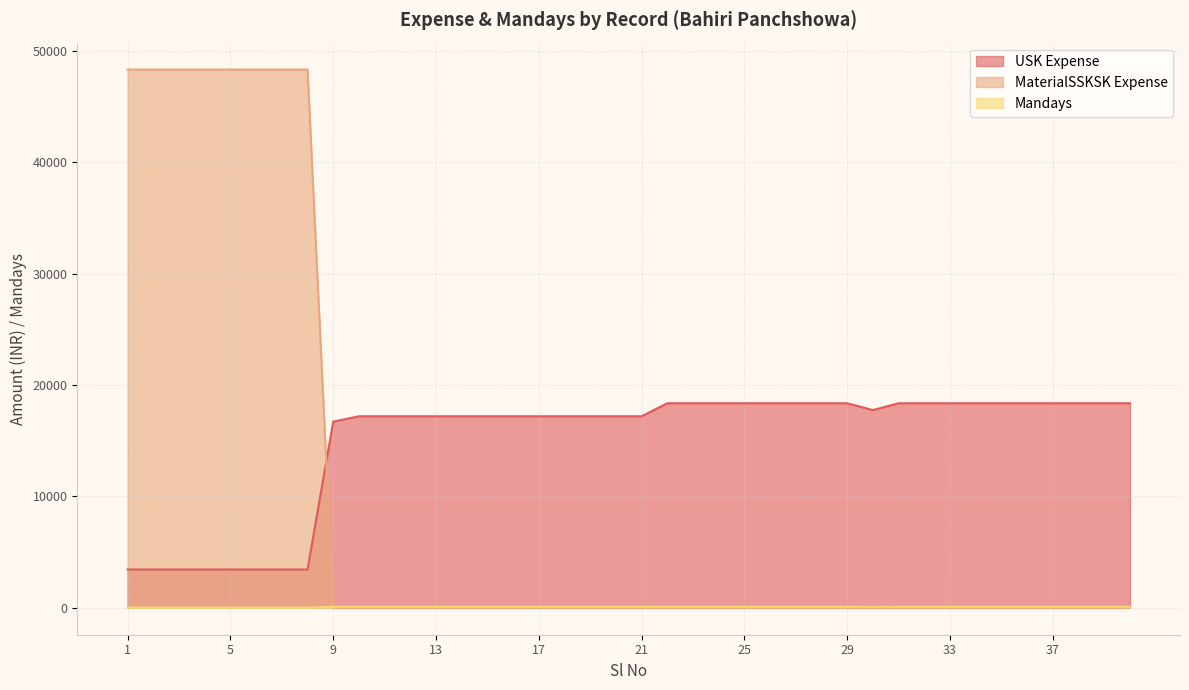

What value does the USK Expense series have at 27, to the nearest 10?

18360